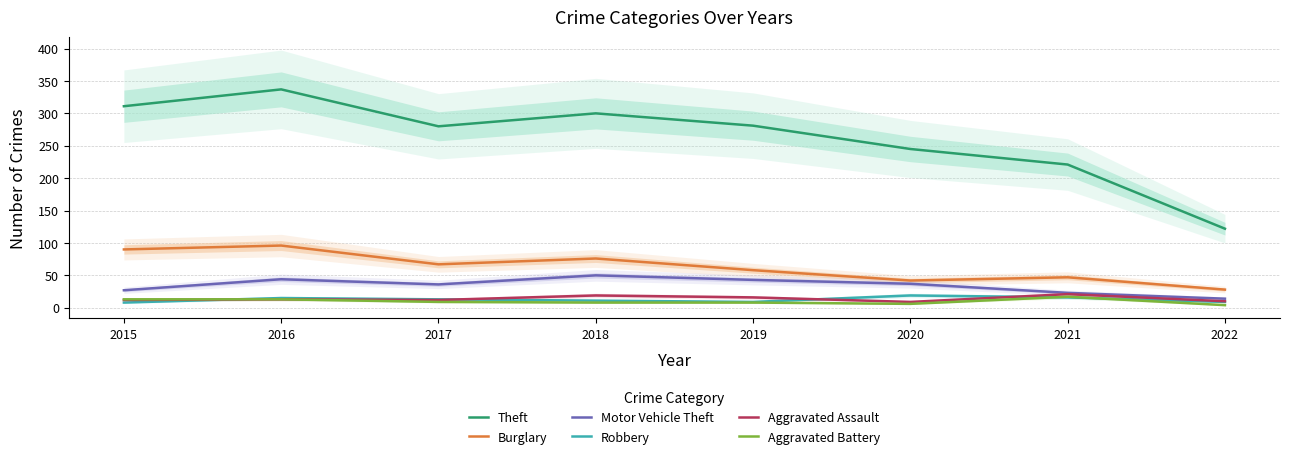

The value of Motor Vehicle Theft at 2018 is 50. True or false?

True